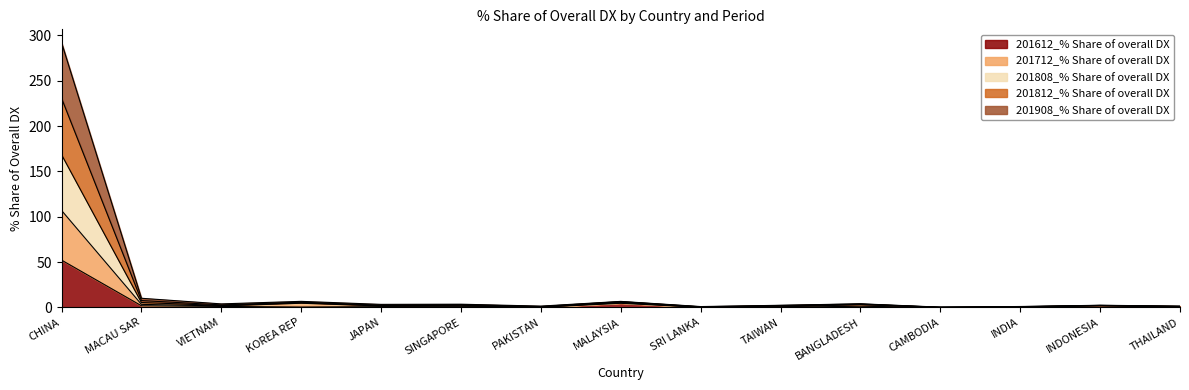

Is the value of 201808_% Share of overall DX at MACAU SAR greater than the value of 201712_% Share of overall DX at JAPAN?

Yes